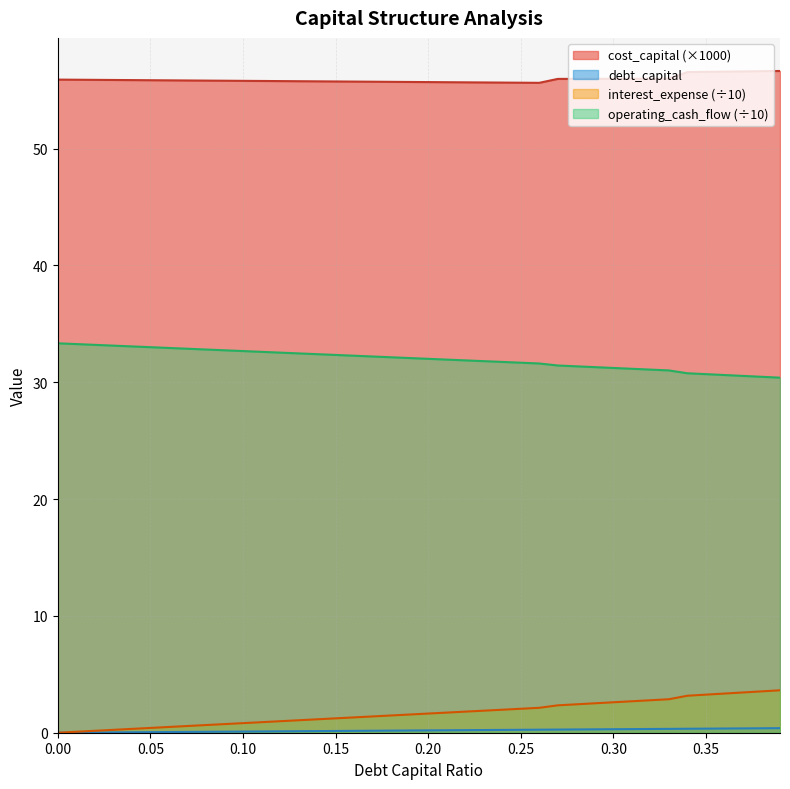

Reading left to right, what are all the values shown in this chart?

debt_capital: 0.0	0.0	0.0	0.0	0.0	0.1	0.1	0.1	0.1	0.1	0.1	0.1	0.1	0.1	0.1	0.1	0.2	0.2	0.2	0.2	0.2	0.2	0.2	0.2	0.2	0.2	0.3	0.3	0.3	0.3	0.3	0.3	0.3	0.3	0.3	0.3	0.4	0.4	0.4	0.4
cost_capital: 55.9	55.9	55.9	55.9	55.9	55.9	55.8	55.8	55.8	55.8	55.8	55.8	55.8	55.8	55.8	55.7	55.7	55.7	55.7	55.7	55.7	55.7	55.7	55.7	55.7	55.6	55.6	56.0	56.0	56.0	56.0	56.0	56.0	56.0	56.5	56.6	56.6	56.6	56.6	56.6
interest_expense: 0.0	0.1	0.2	0.2	0.3	0.4	0.5	0.6	0.7	0.7	0.8	0.9	1.0	1.1	1.1	1.2	1.3	1.4	1.5	1.6	1.6	1.7	1.8	1.9	2.0	2.1	2.1	2.3	2.4	2.5	2.6	2.7	2.8	2.9	3.2	3.3	3.4	3.4	3.5	3.6
operating_cash_flow: 33.3	33.3	33.2	33.1	33.1	33.0	32.9	32.9	32.8	32.7	32.7	32.6	32.5	32.5	32.4	32.3	32.3	32.2	32.1	32.1	32.0	31.9	31.9	31.8	31.7	31.7	31.6	31.4	31.4	31.3	31.2	31.2	31.1	31.0	30.8	30.7	30.6	30.5	30.5	30.4